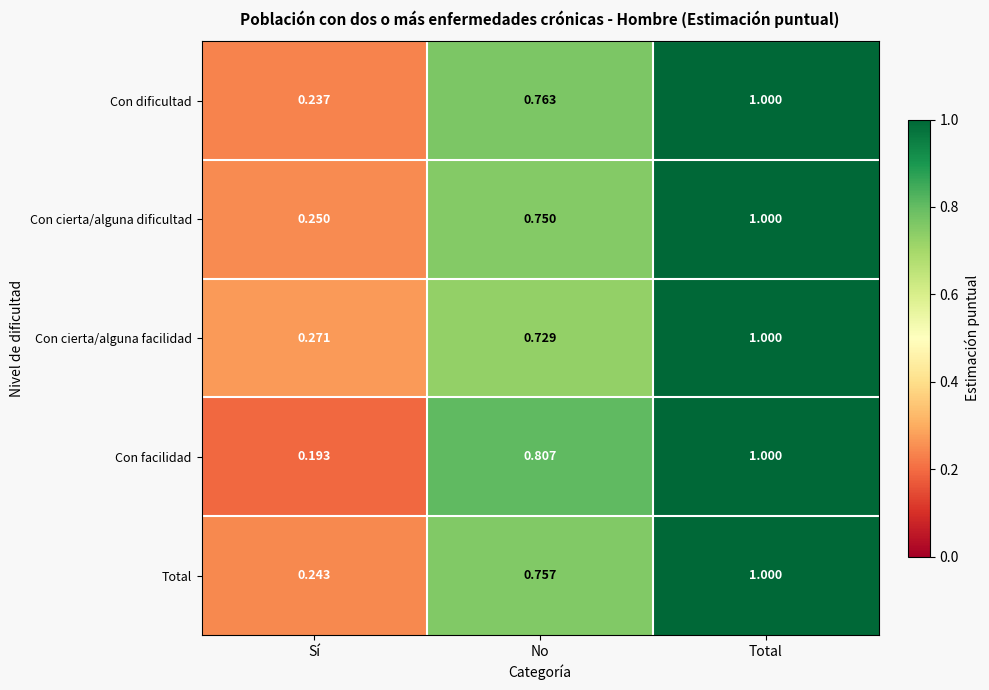

What is the maximum value shown in the chart?

1.0